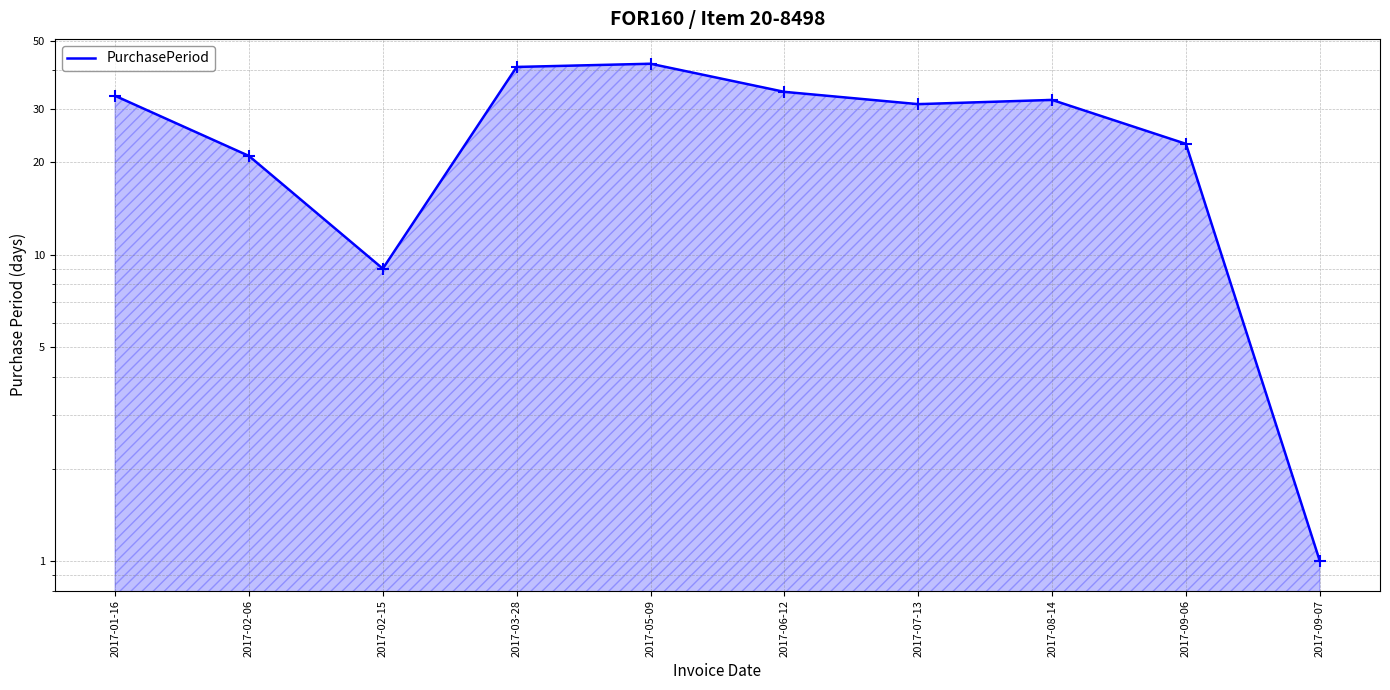

What is the change in value from 2017-02-06 to 2017-06-12?

+13